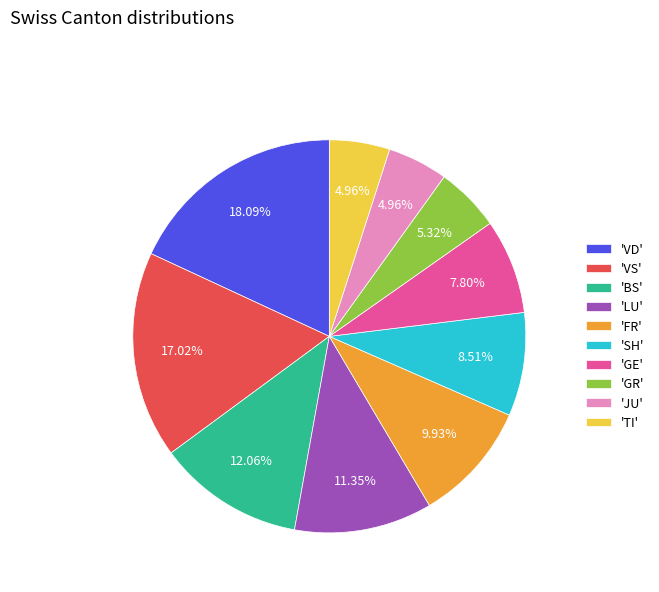

What is the largest slice in the pie chart?

'VD'